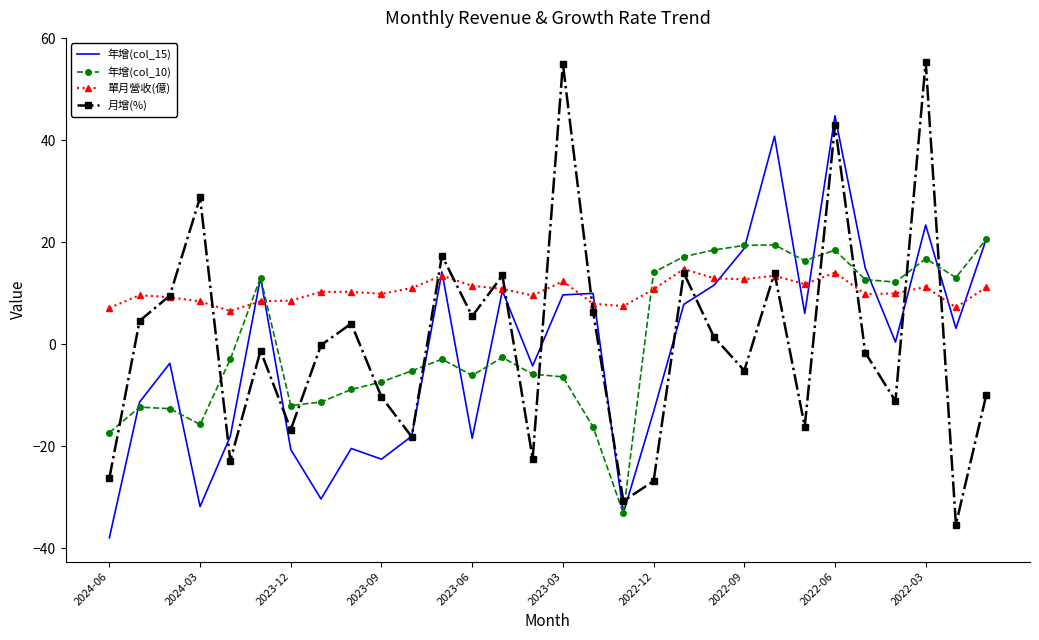

Which series ends up on top after the final intersection of 年增(col_10) and 單月營收(億)?

年增(col_10)